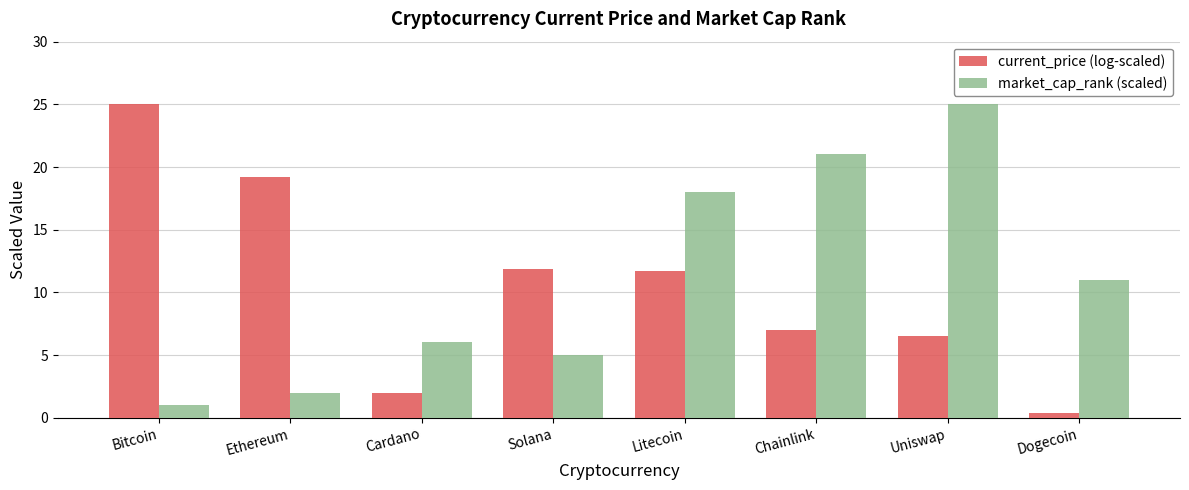

How many bars are there in each group?

2